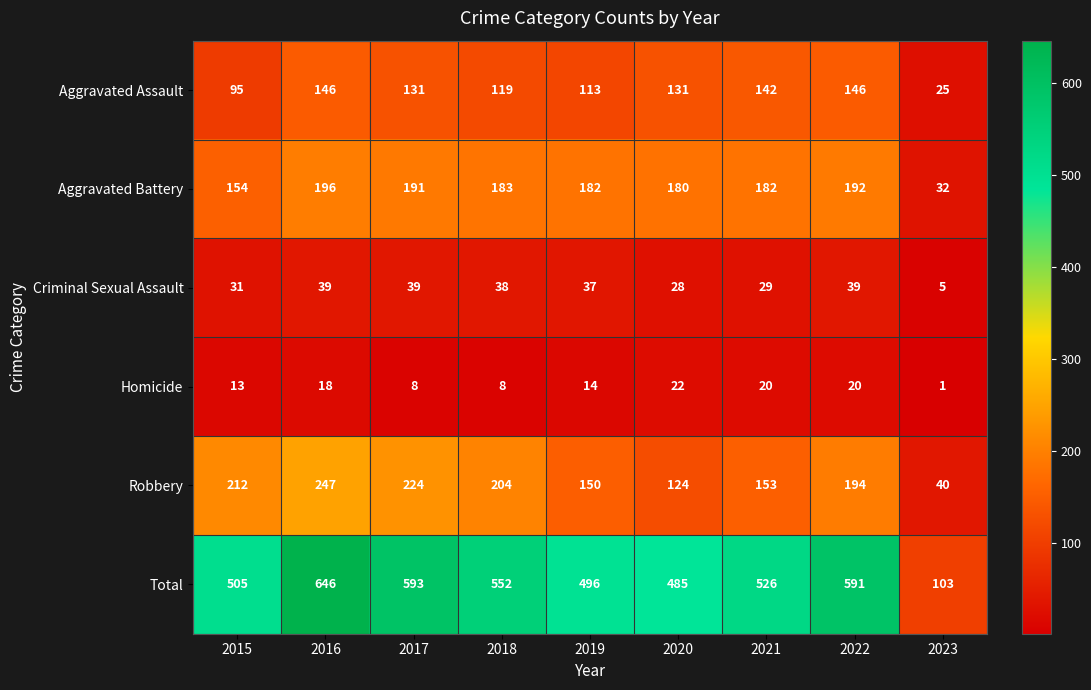

Is it true that Robbery equals 204 at 2018?

True